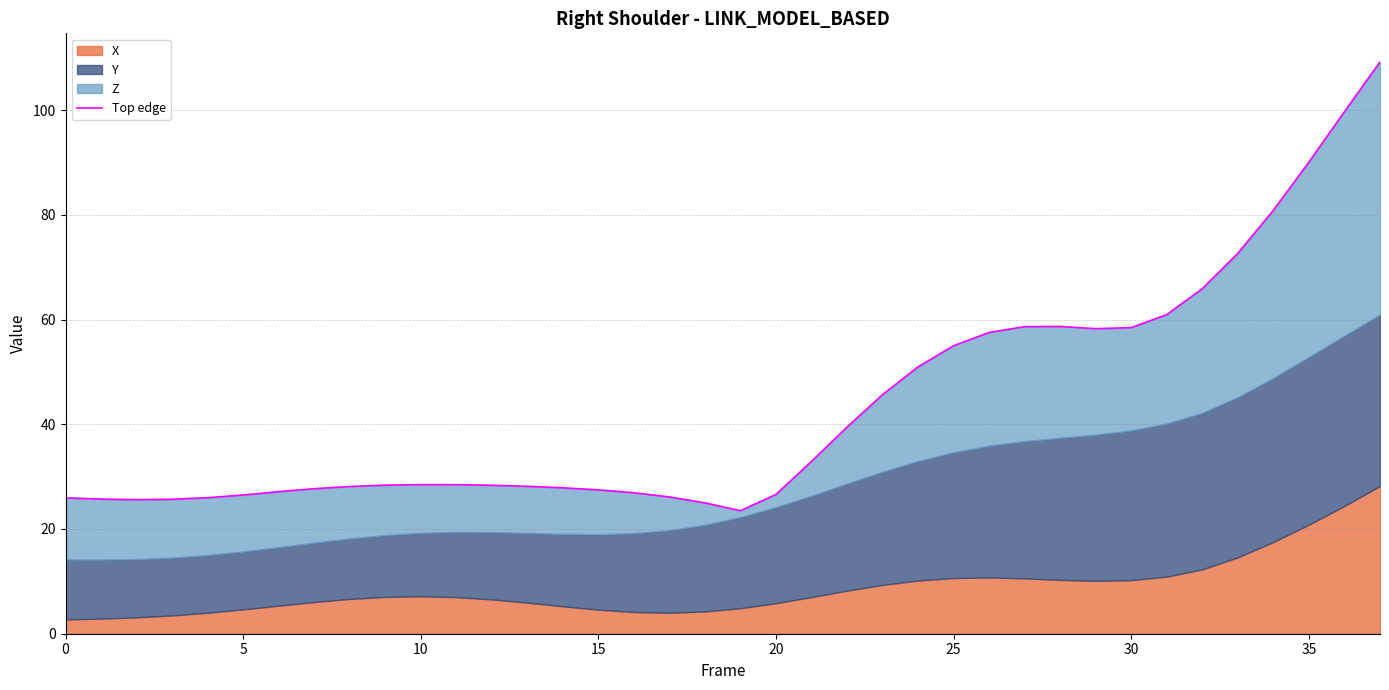

Does the chart have visible grid lines?

Yes